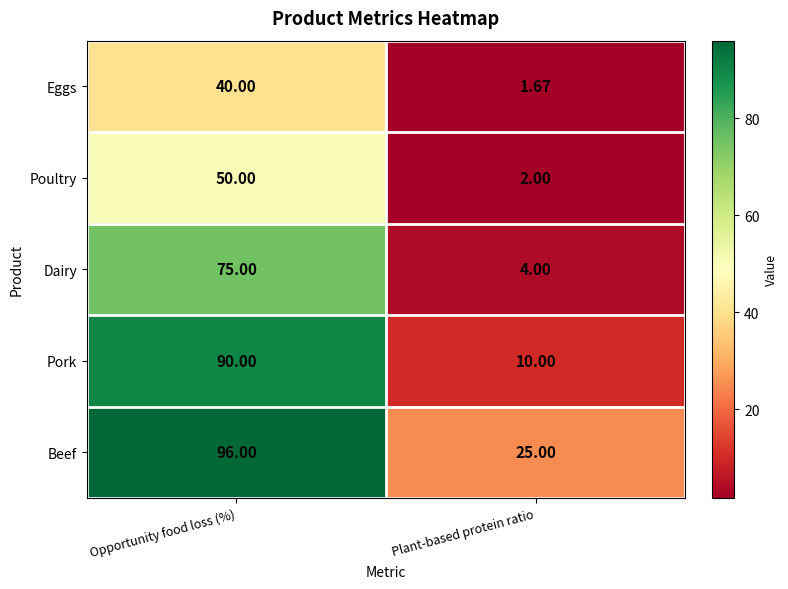

Which label corresponds to the largest value in the chart?

Opportunity food loss (%)